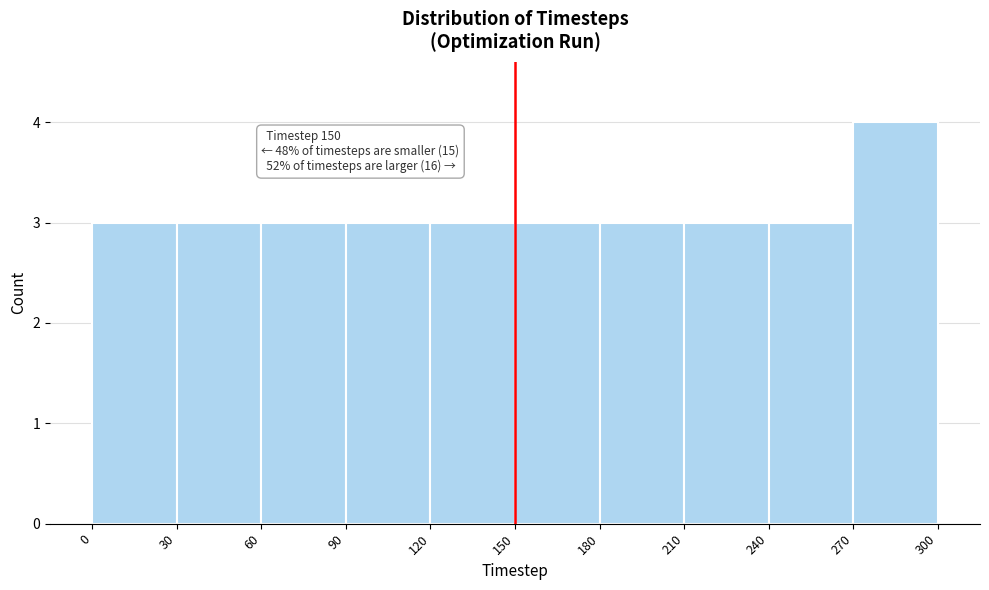

Over which range of the x-axis is the bar tallest?

270 to 300